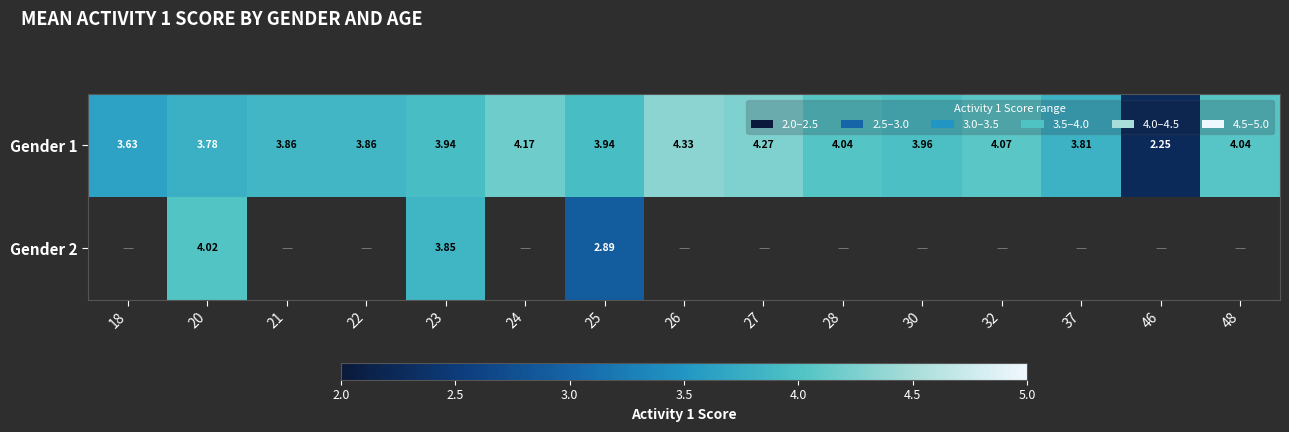

At how many categories does at least one series exceed 2?

15